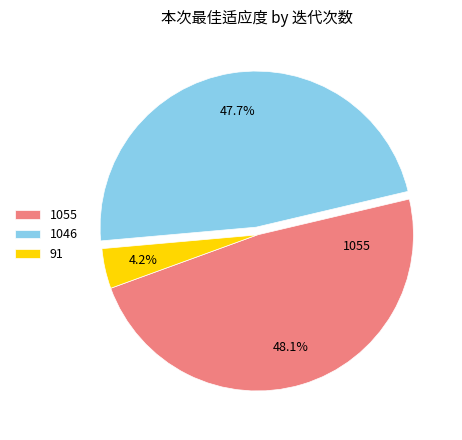

How many slices are in this pie chart?

3